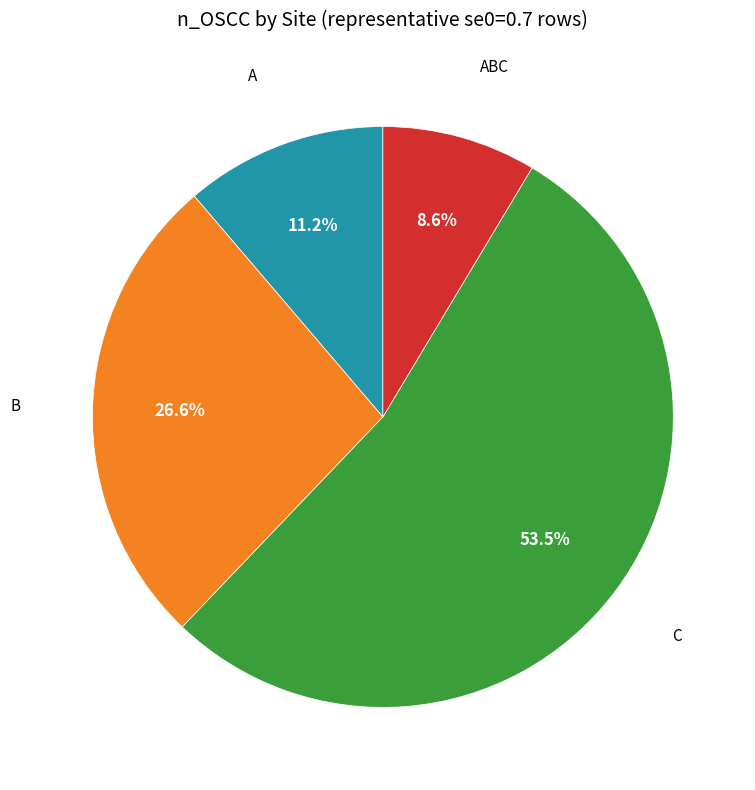

Is there a majority slice in this chart?

Yes